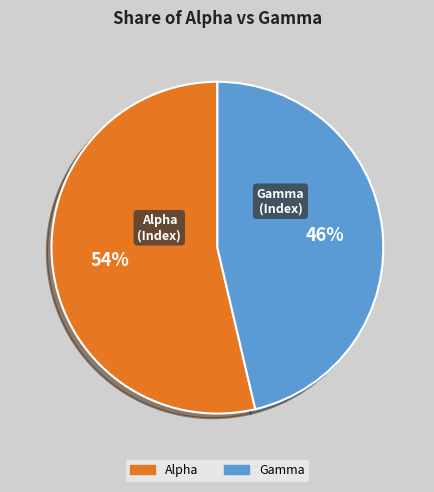

To the nearest percent, what is the average slice percentage?

50%